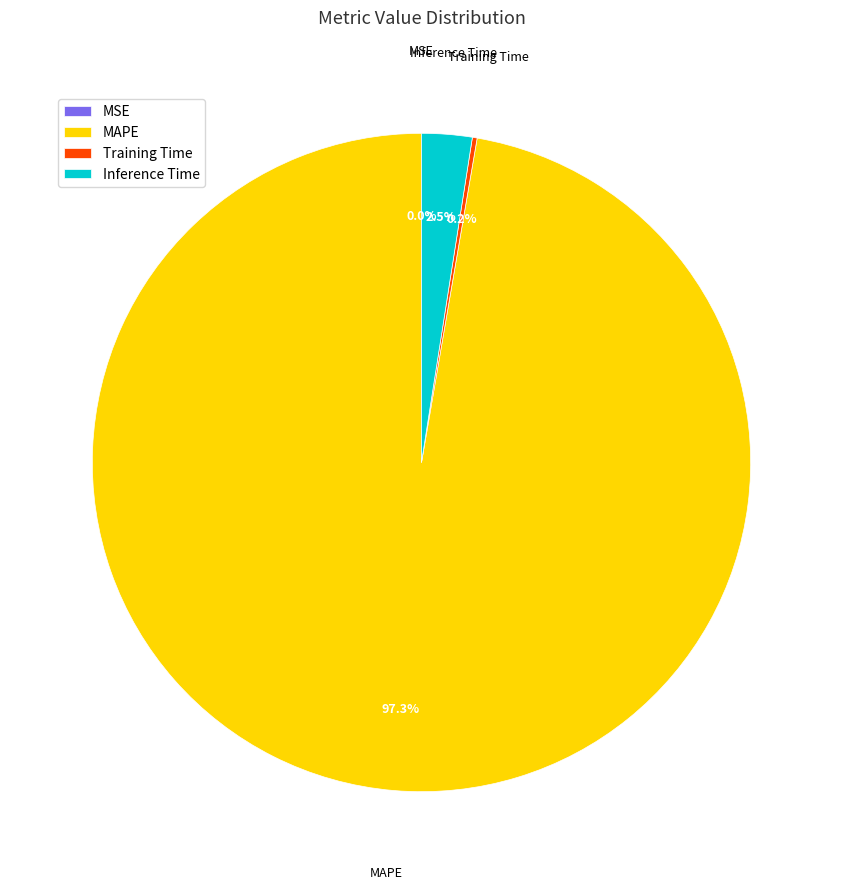

Which category has the biggest portion of the pie?

MAPE